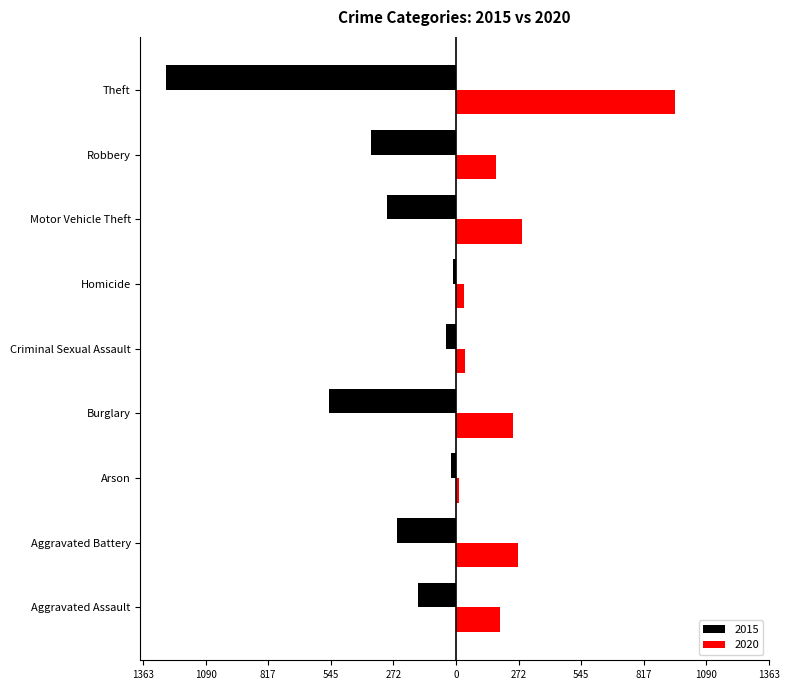

What is the lowest value of the 2015 series?

-1263